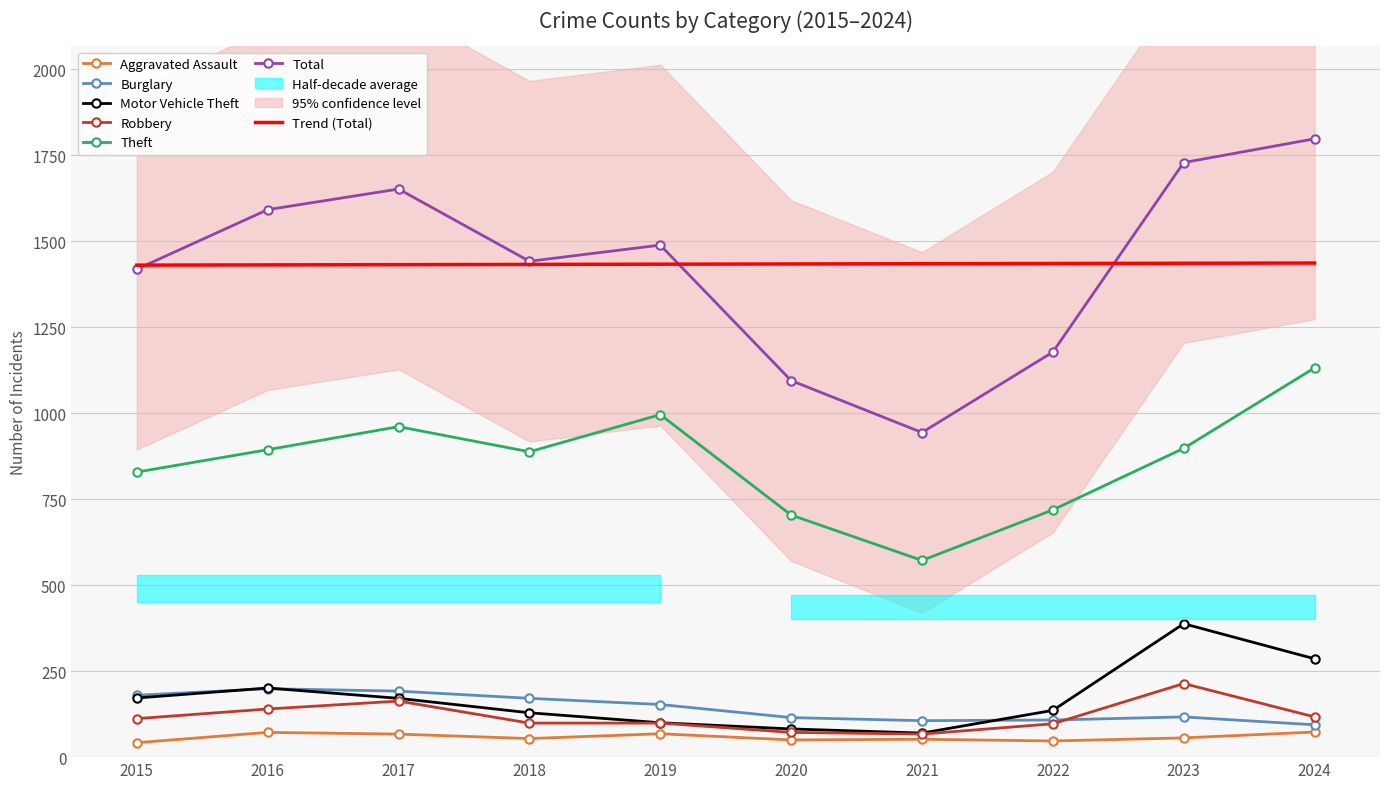

True or false: Robbery has a value of 104 at 2017.

False